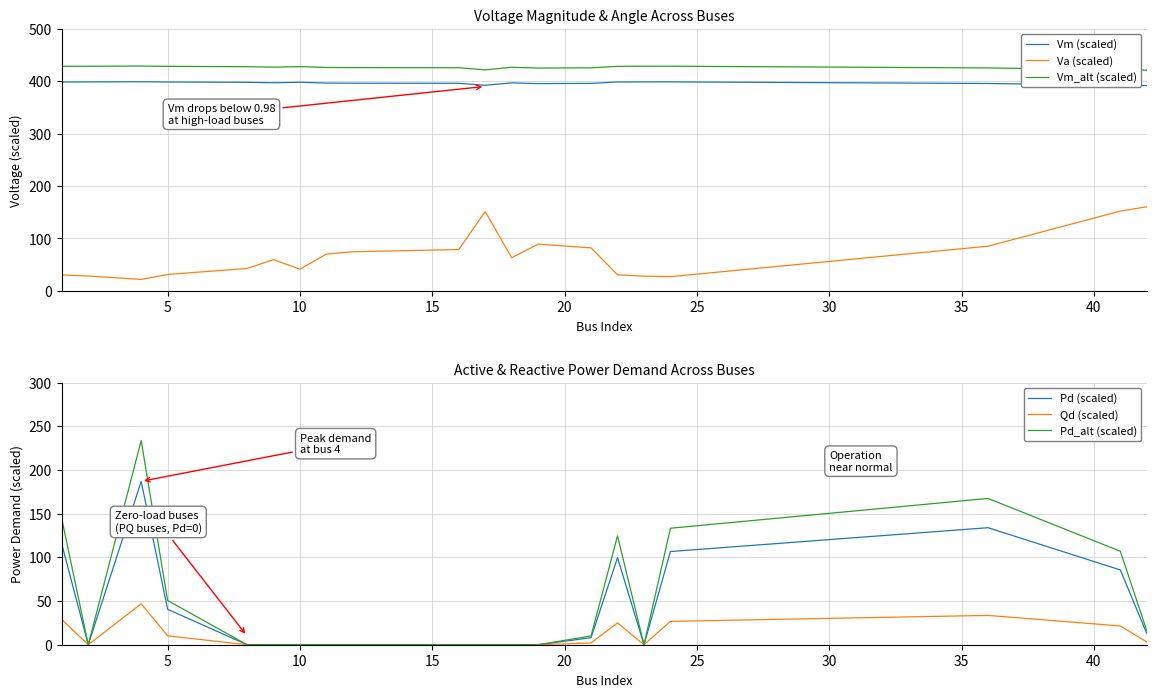

True or false: Pd (scaled) and Vm_alt (scaled) cross at least once.

False